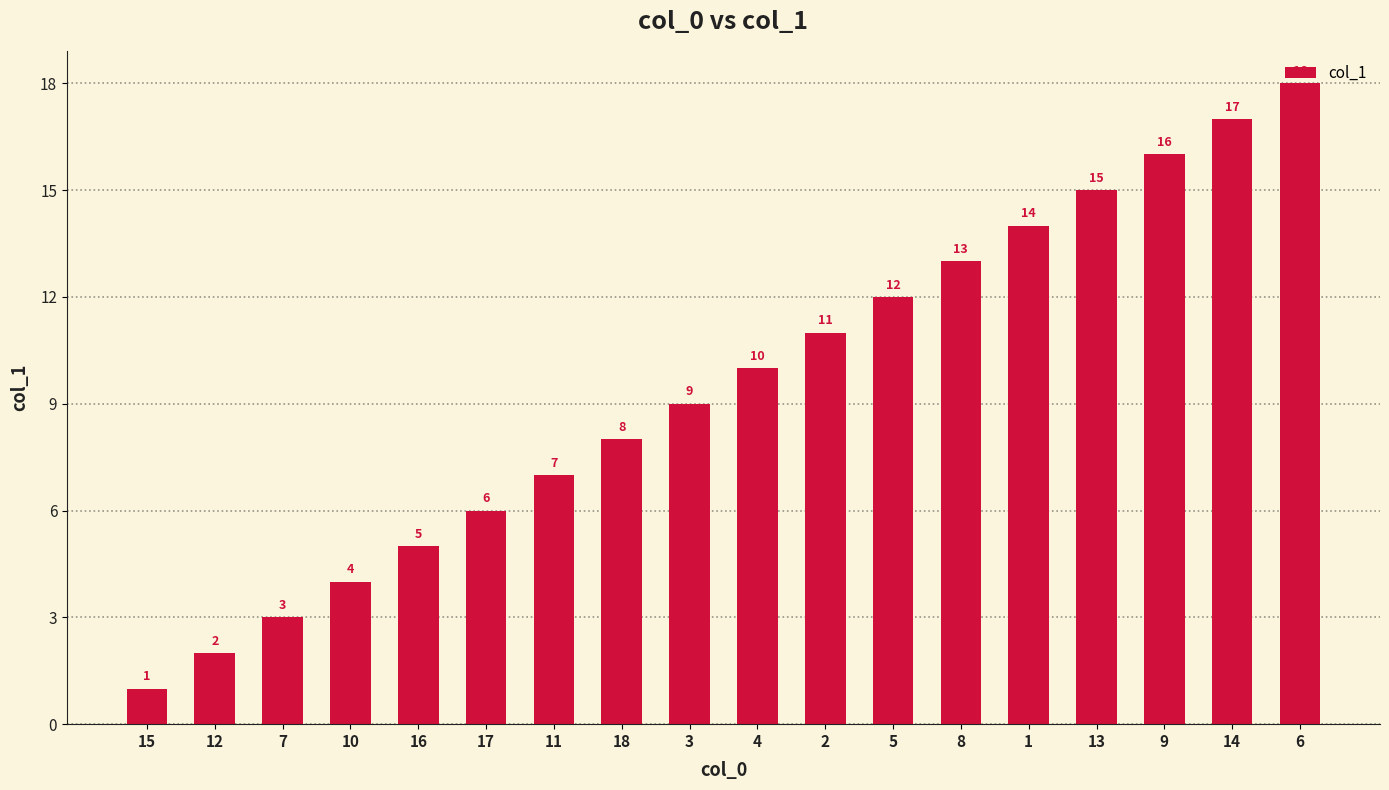

Where is the data nearest to the value 9?

3